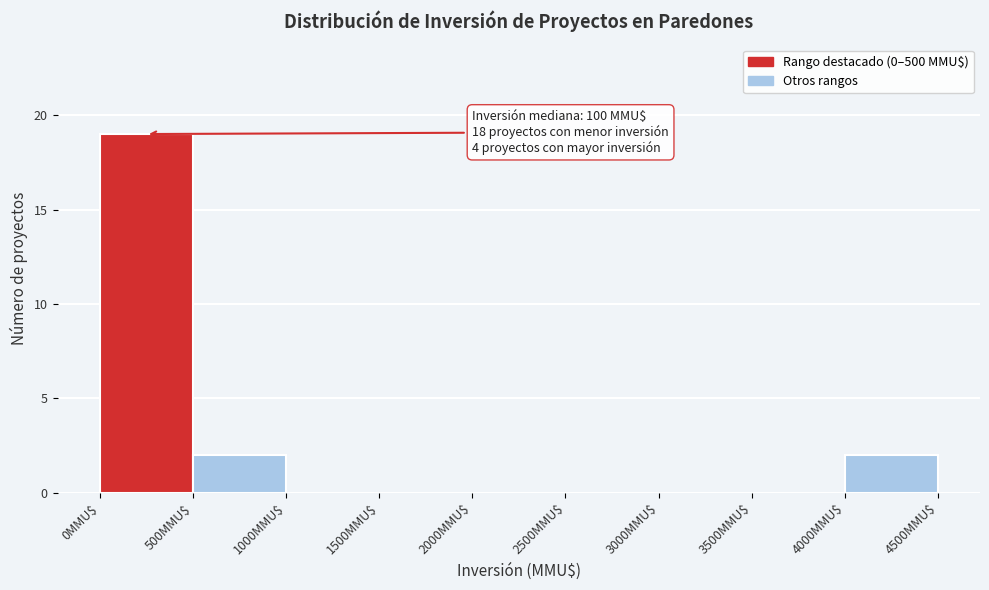

Over which range of the x-axis is the bar tallest?

0 to 500